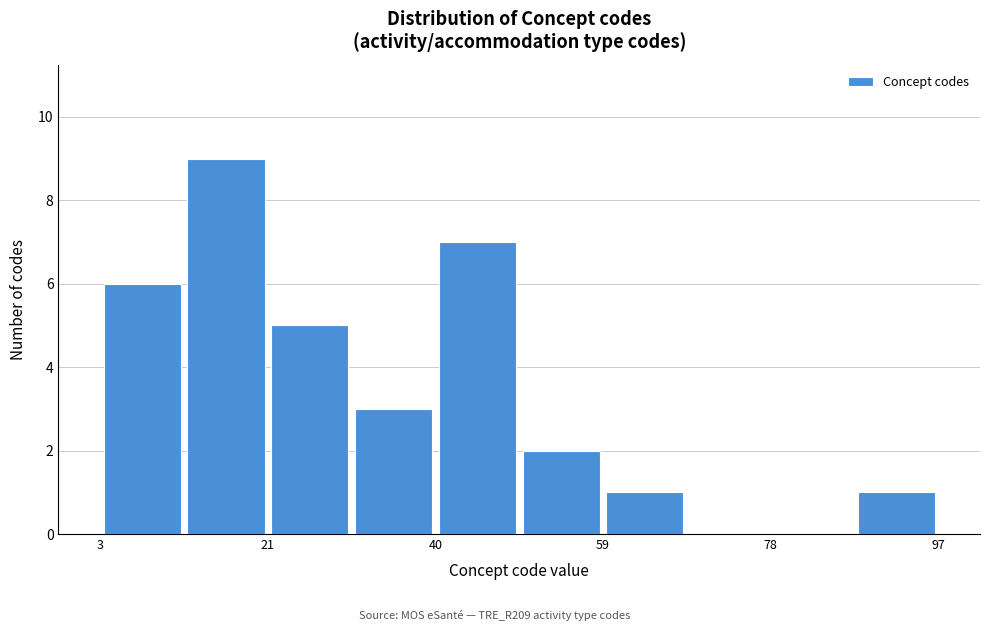

Which range on the x-axis has the tallest bar?

12.4 to 21.8